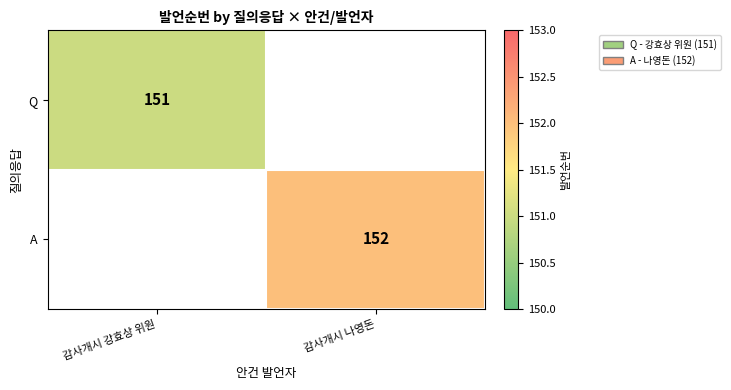

Is it true that A equals 152 at 감사개시 나영돈?

True